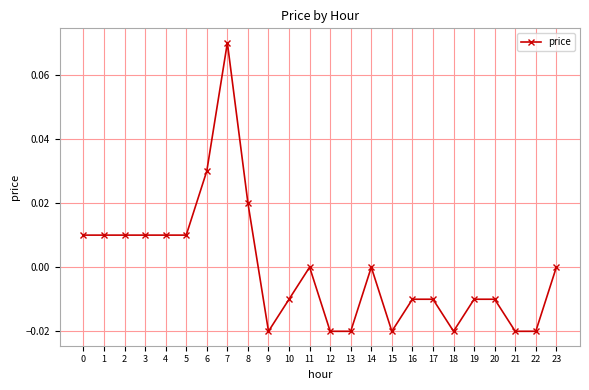

Between 5 and 7, which is larger?

7